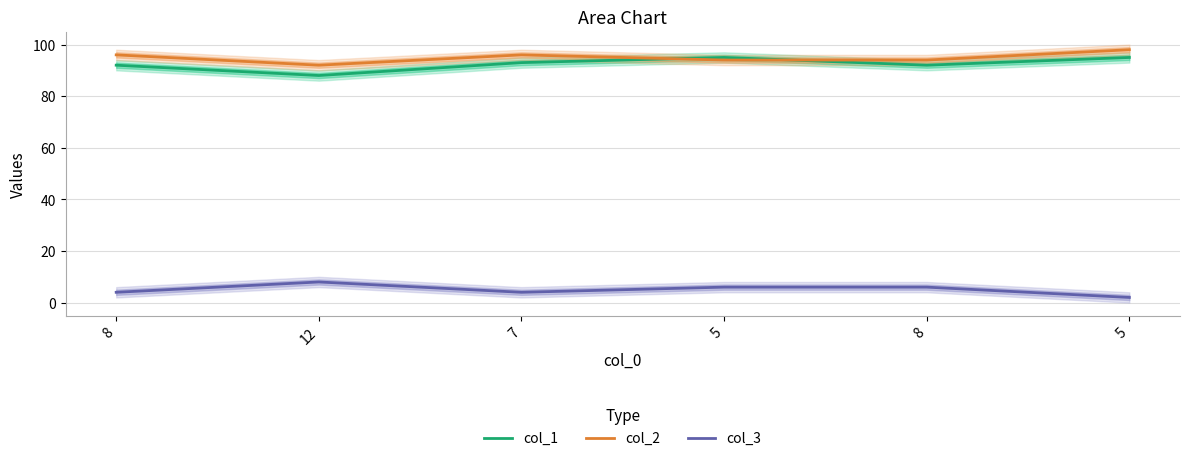

Where is the first local minimum for col_1?

12